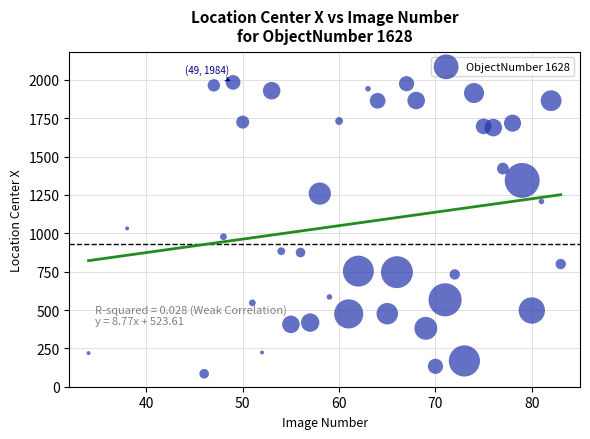

What is the range of X values (max minus min)?

49.0